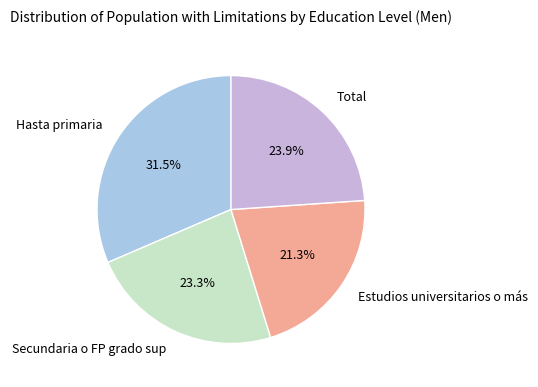

Which category has the biggest portion of the pie?

Hasta primaria